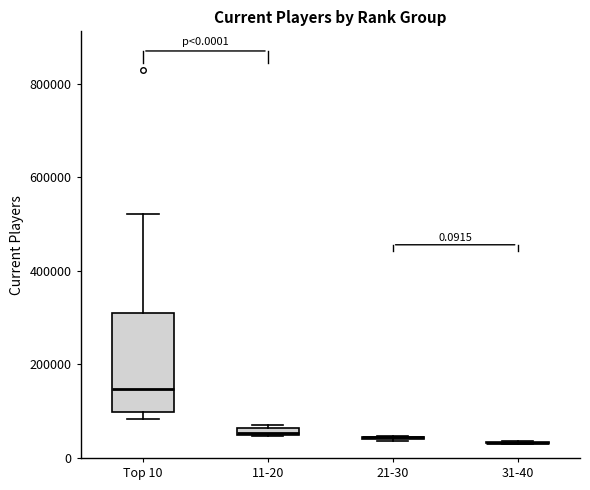

Comparing the boxes themselves (not the whiskers), which one is the tallest?

Top 10